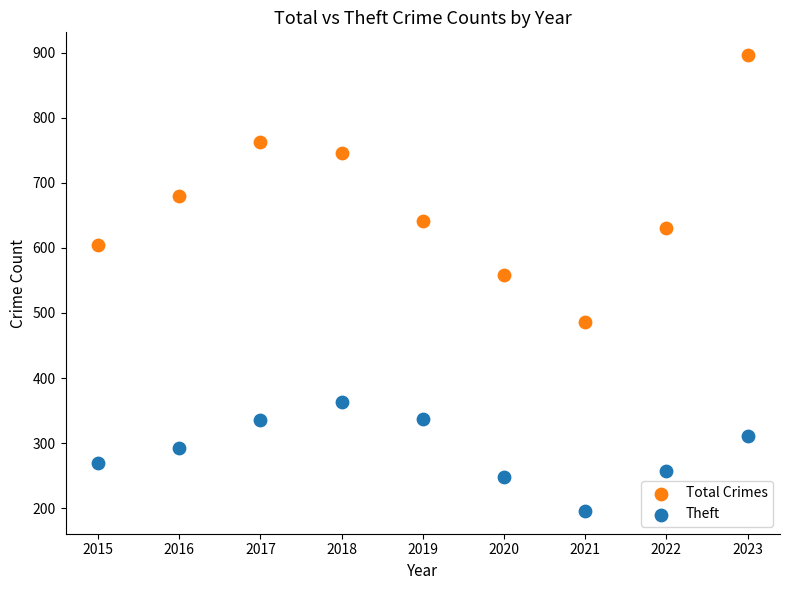

Which series reaches the maximum Y coordinate?

Total Crimes